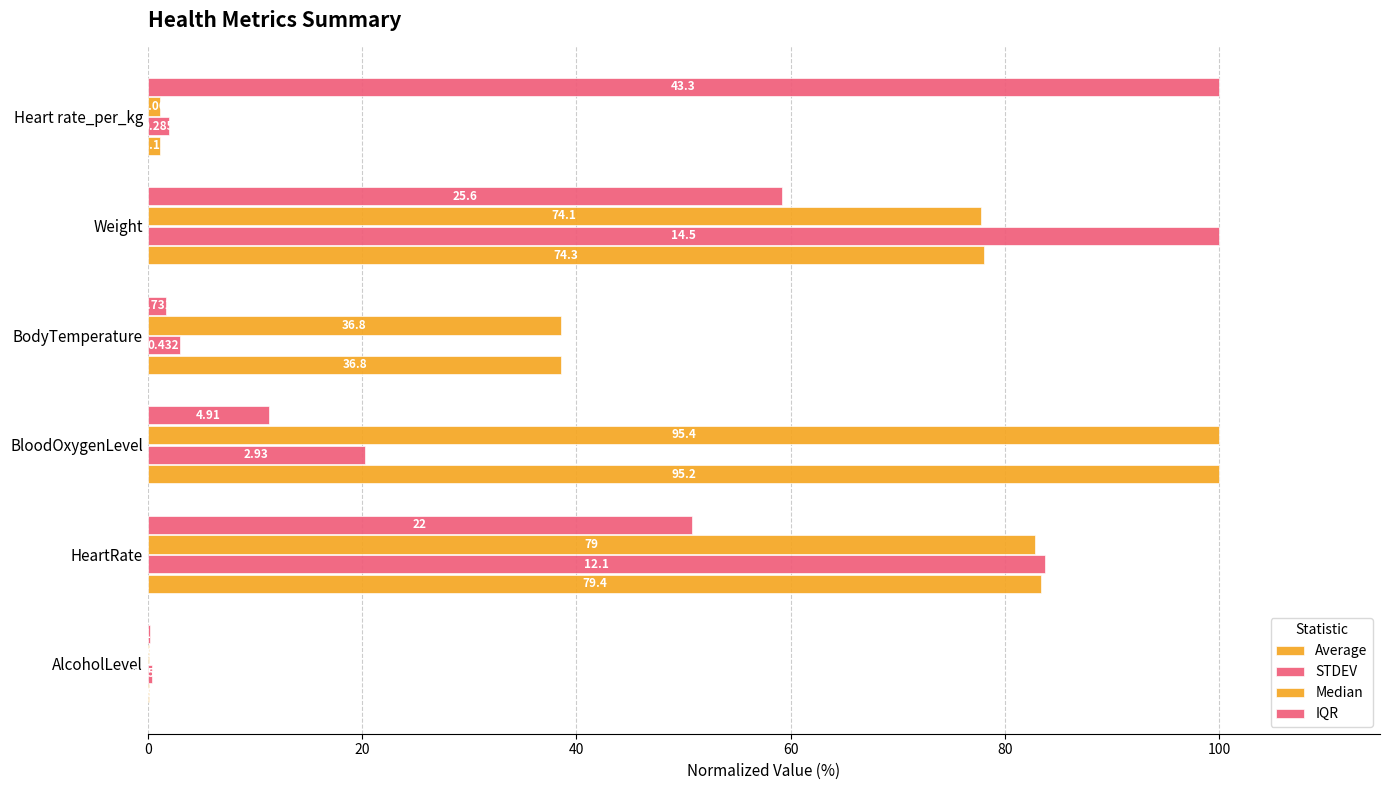

What is the maximum value for Median?

100.0